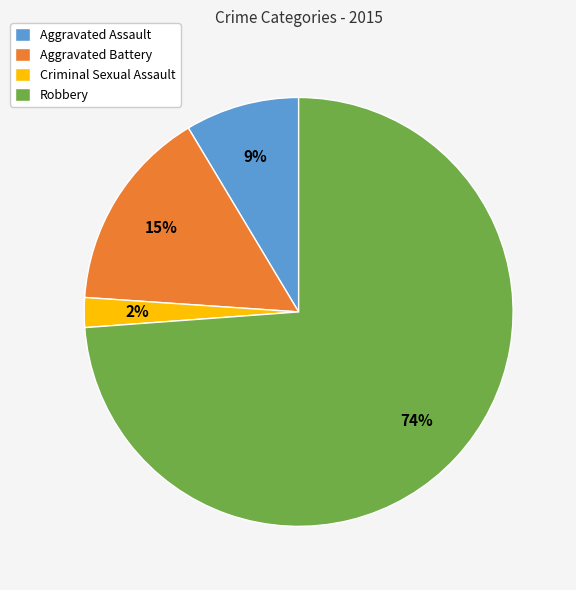

Is there a majority slice in this chart?

Yes